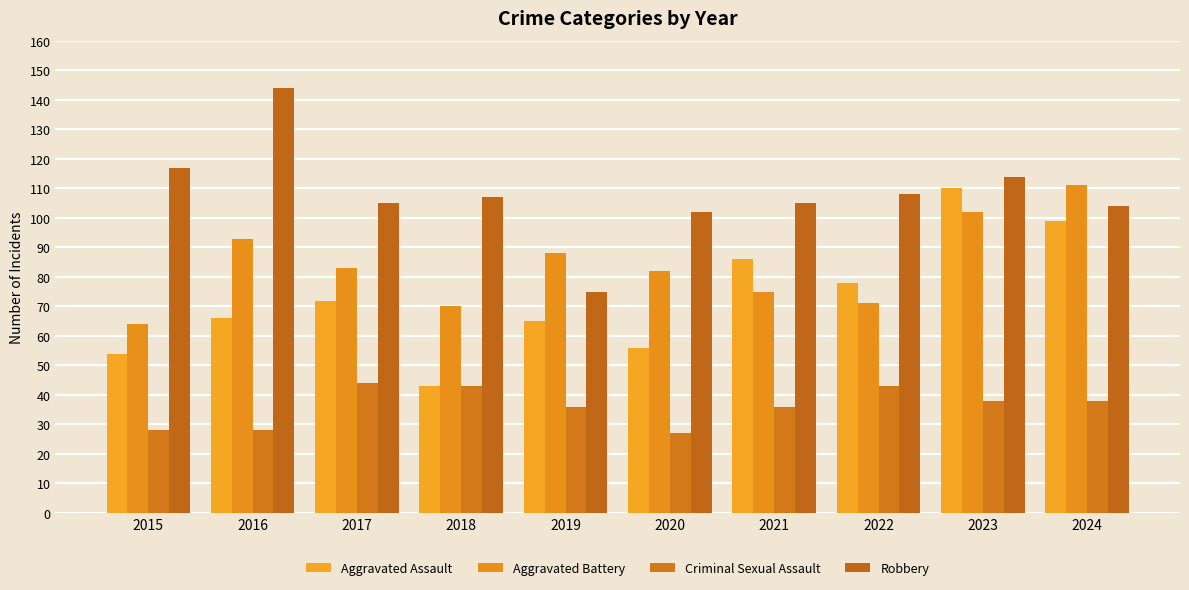

True or false: Aggravated Assault has a value of 99 at 2024.

True